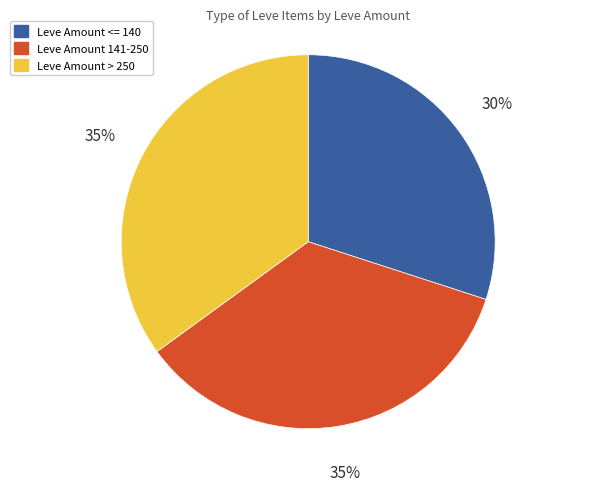

Is there a majority slice in this chart?

No